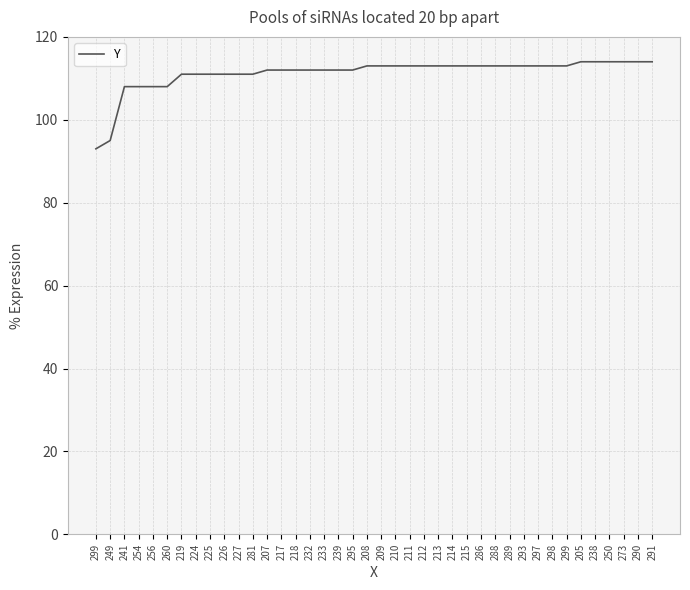

Reading left to right, transcribe all the data shown in this chart.

93	95	108	108	108	108	111	111	111	111	111	111	112	112	112	112	112	112	112	113	113	113	113	113	113	113	113	113	113	113	113	113	113	113	114	114	114	114	114	114